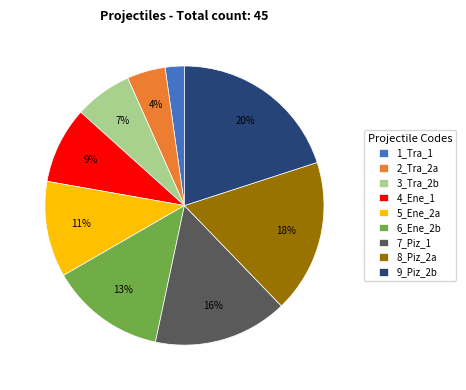

What percentage is the 2_Tra_2a slice, to the nearest percent?

4%